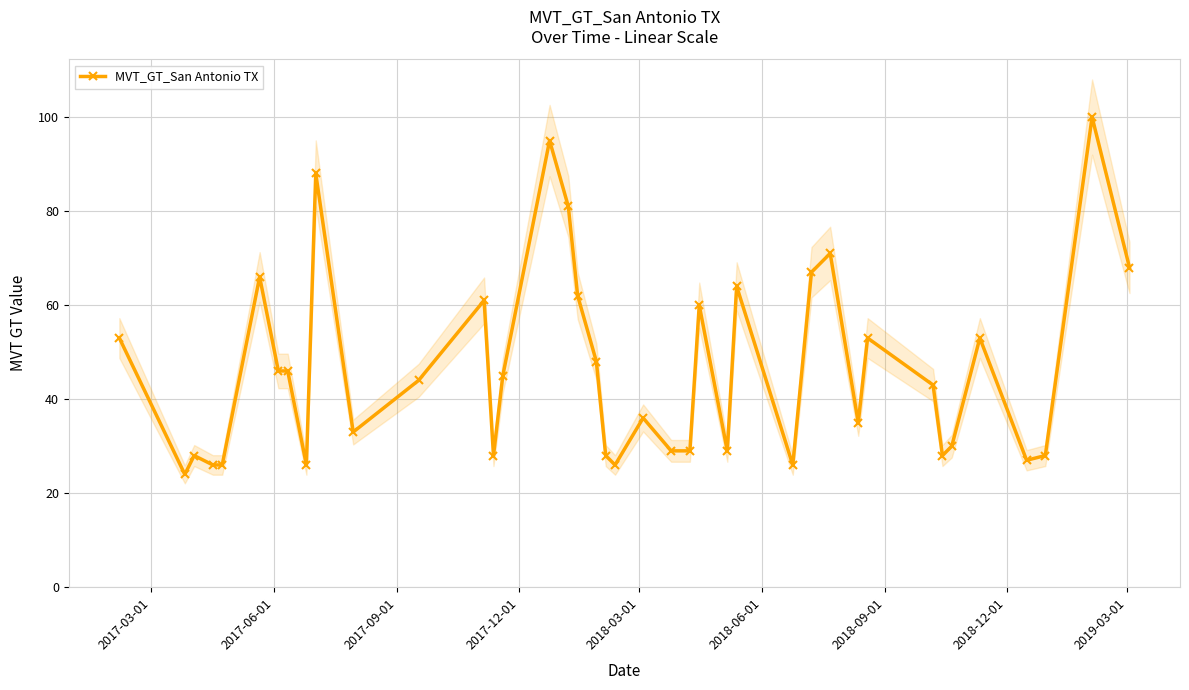

What is the highest value of the MVT_GT_San Antonio TX series?

100